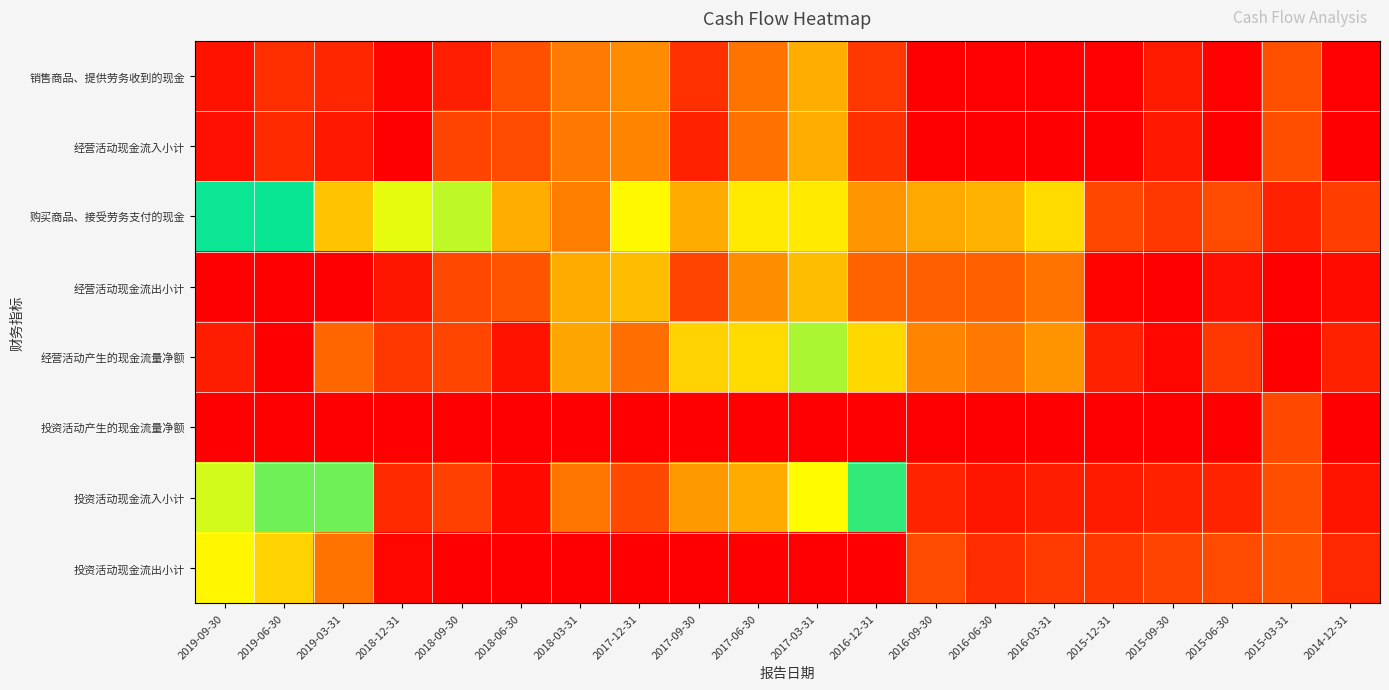

How many series are shown in this chart?

8